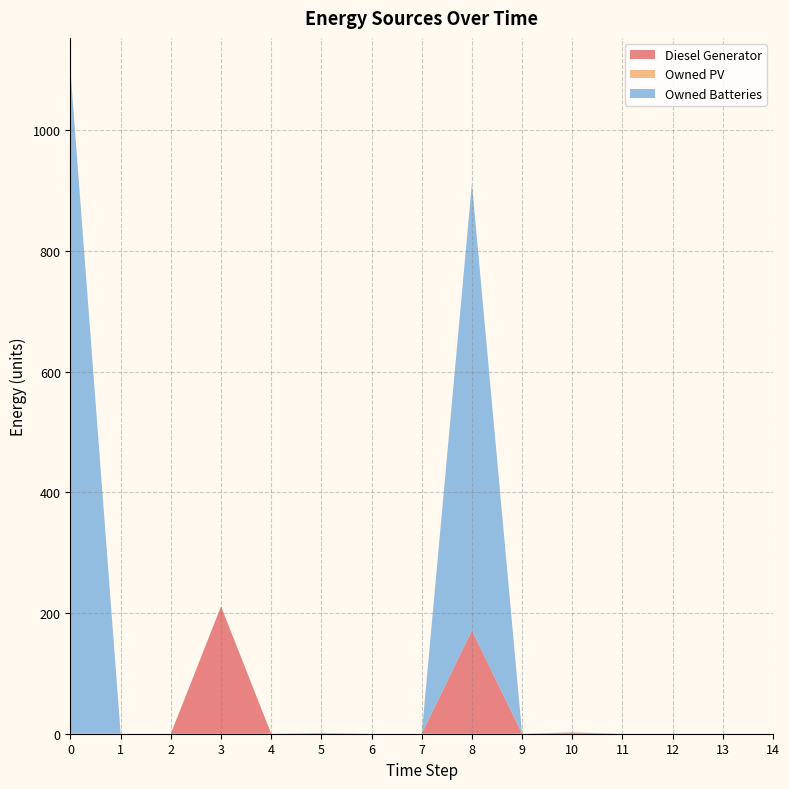

Reading right to left, transcribe all the data shown in this chart.

Diesel Generator: 0	0	0	0	2	0	171	0	0	1	0	211	0	0	0
Owned PV: 0	0	0	0	0	0	0	0	0	0	0	0	0	0	0
Owned Batteries: 0	0	0	0	0	0	741	0	0	0	0	0	0	0	1098